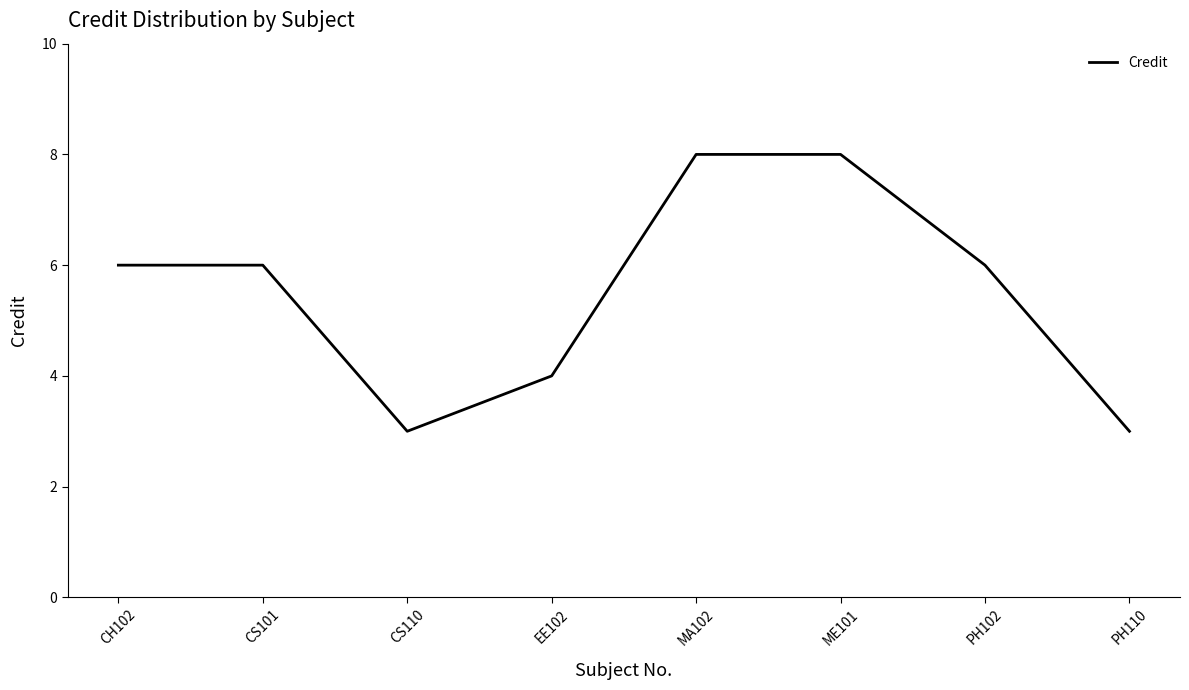

What is the maximum value shown in the chart?

8